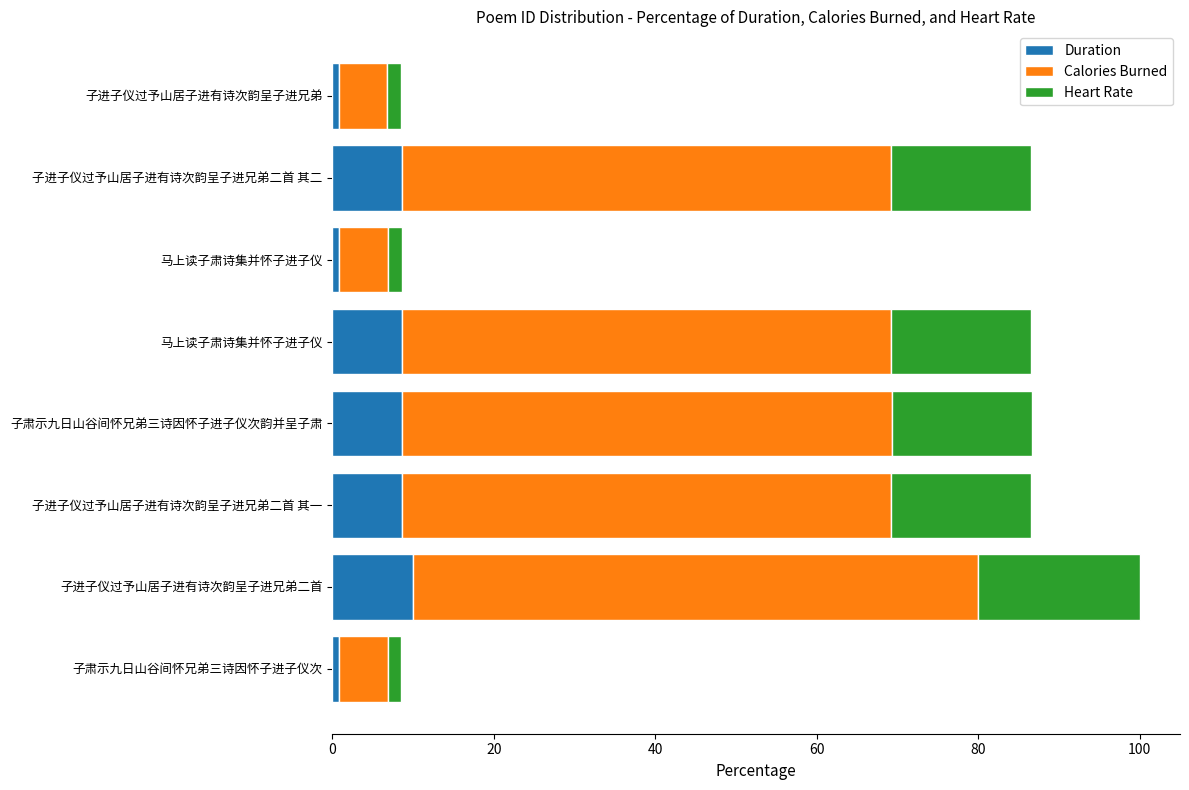

What are all the series names shown in the legend?

Duration, Calories Burned, Heart Rate